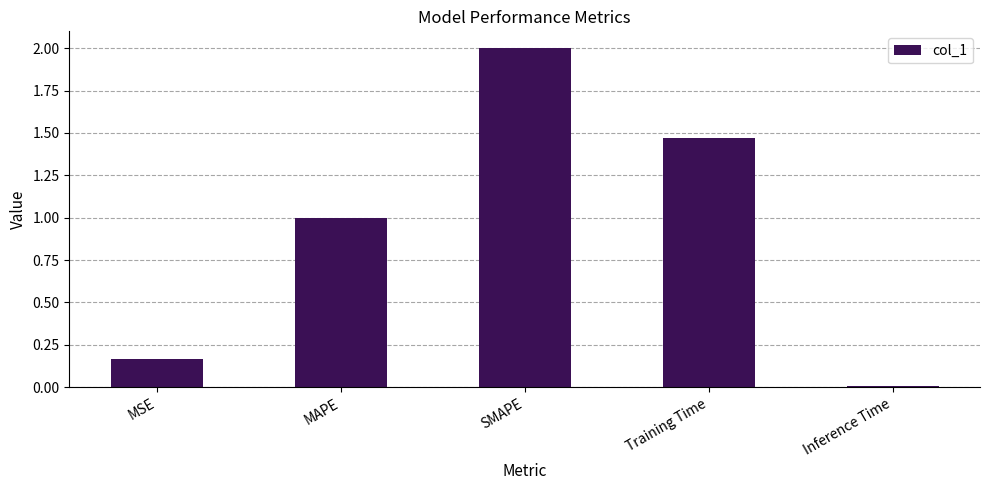

What is the sum of the values at MAPE and Training Time?

2.5